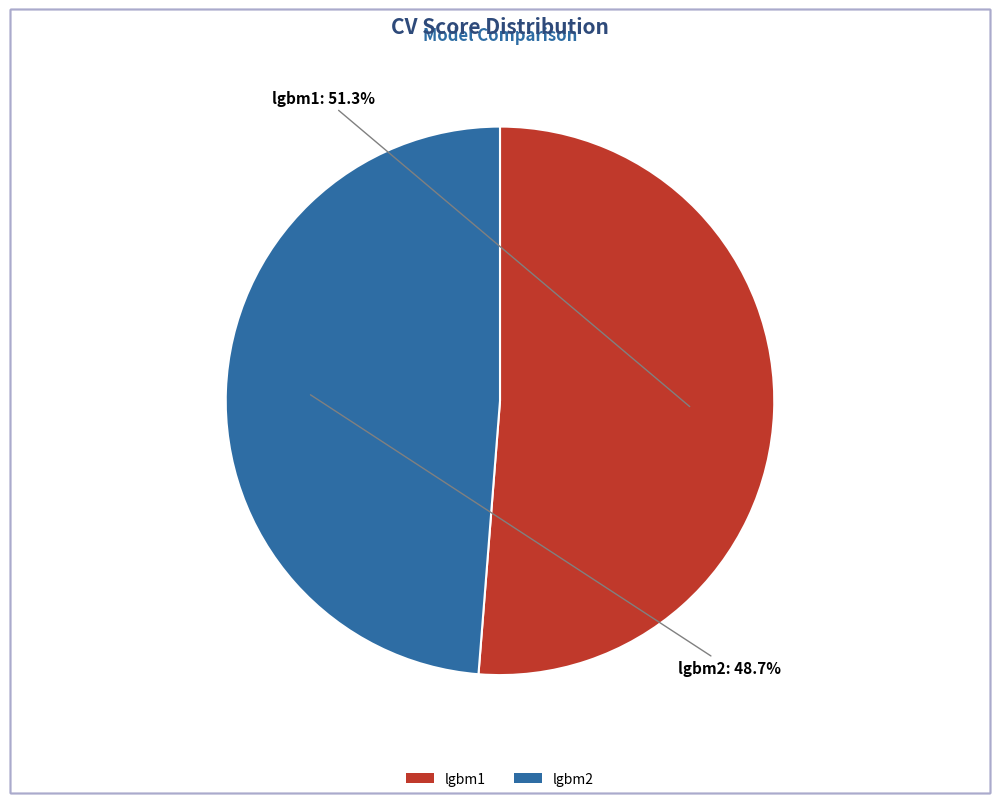

Is it true that lgbm2 is 36% of the pie?

False